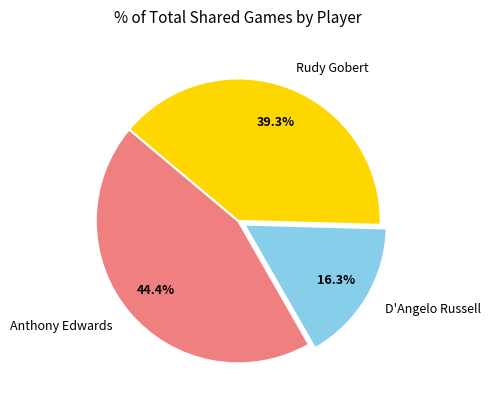

Rank the categories by value from lowest to highest.

D'Angelo Russell, Rudy Gobert, Anthony Edwards